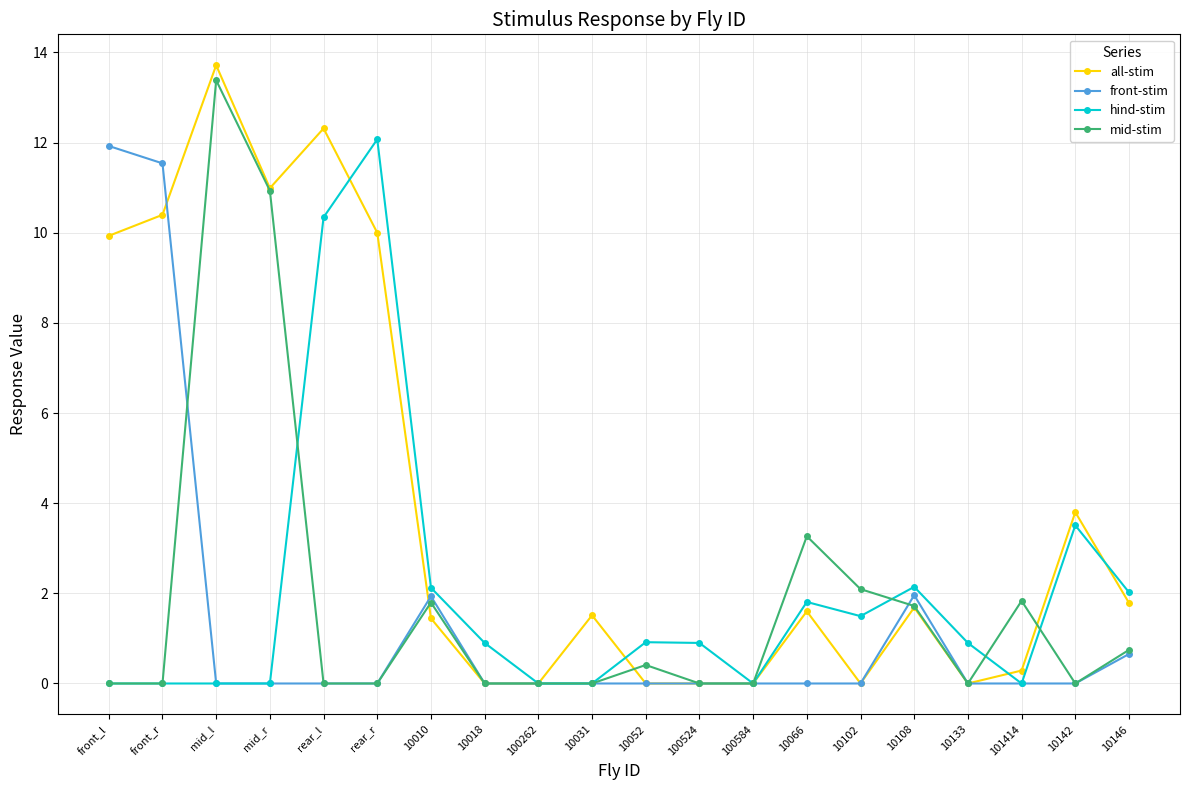

True or false: hind-stim has more than 0 interior local peaks.

True